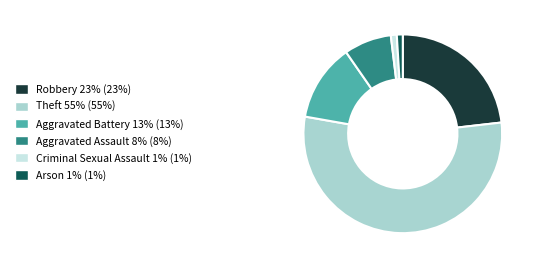

Between Robbery 23% (23%) and Aggravated Battery 13% (13%), which is larger?

Robbery 23% (23%)